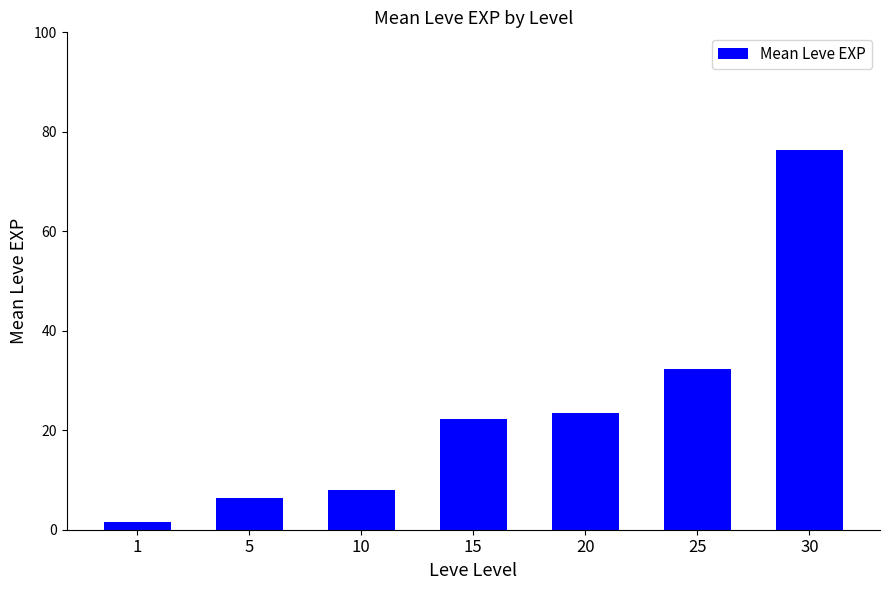

True or false: the data shows 23.5 at 20.

True